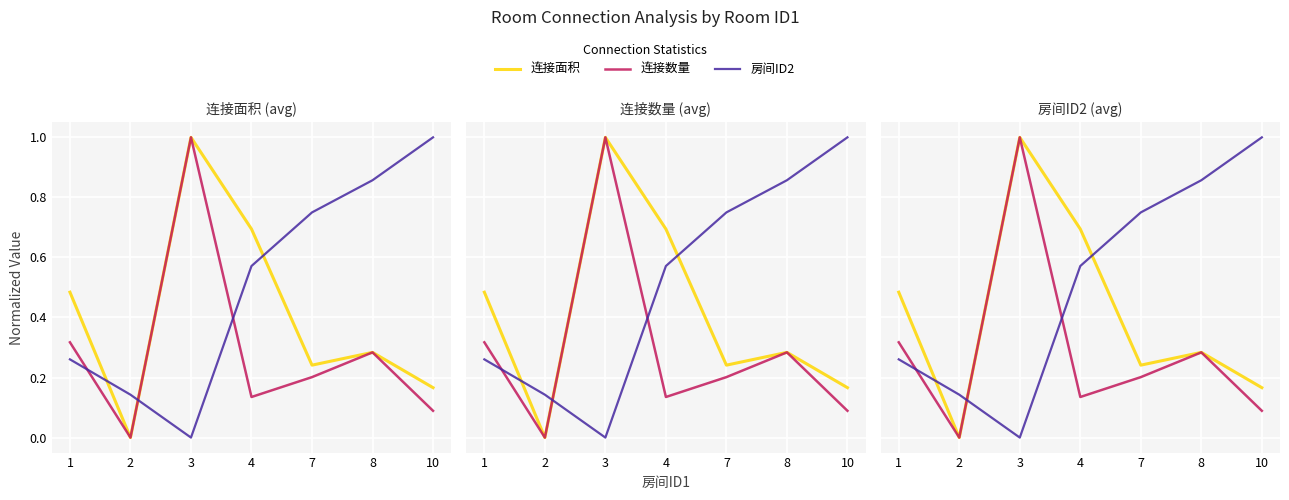

Rank the series by their maximum value, from lowest to highest.

连接面积, 连接数量, 房间ID2